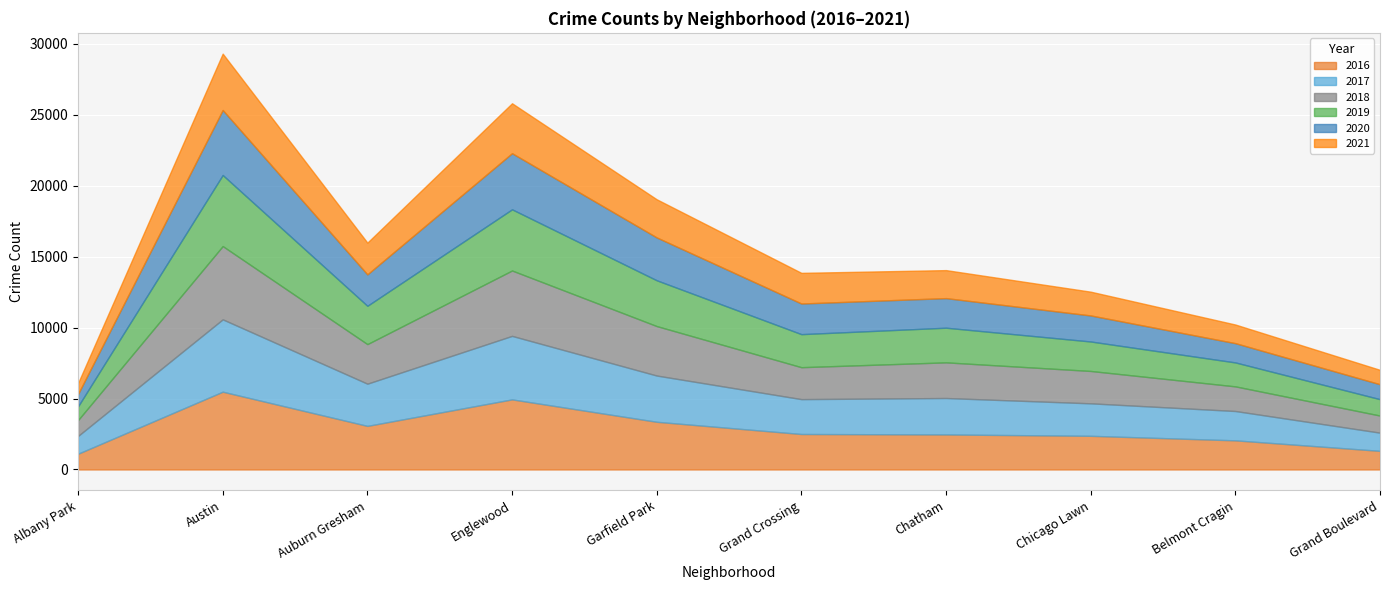

At which category is the sum across all series the highest?

Austin